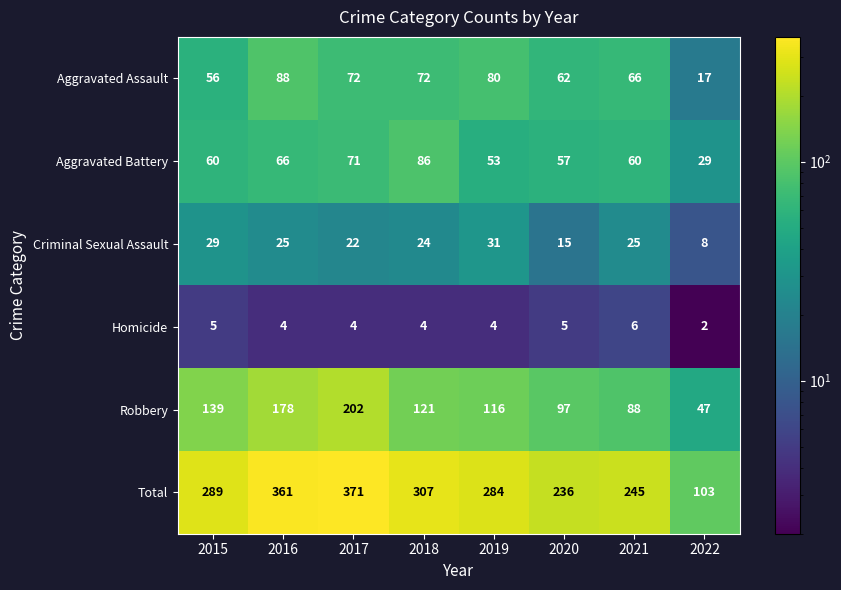

Is the value of Aggravated Assault at 2016 greater than the value of Robbery at 2022?

Yes